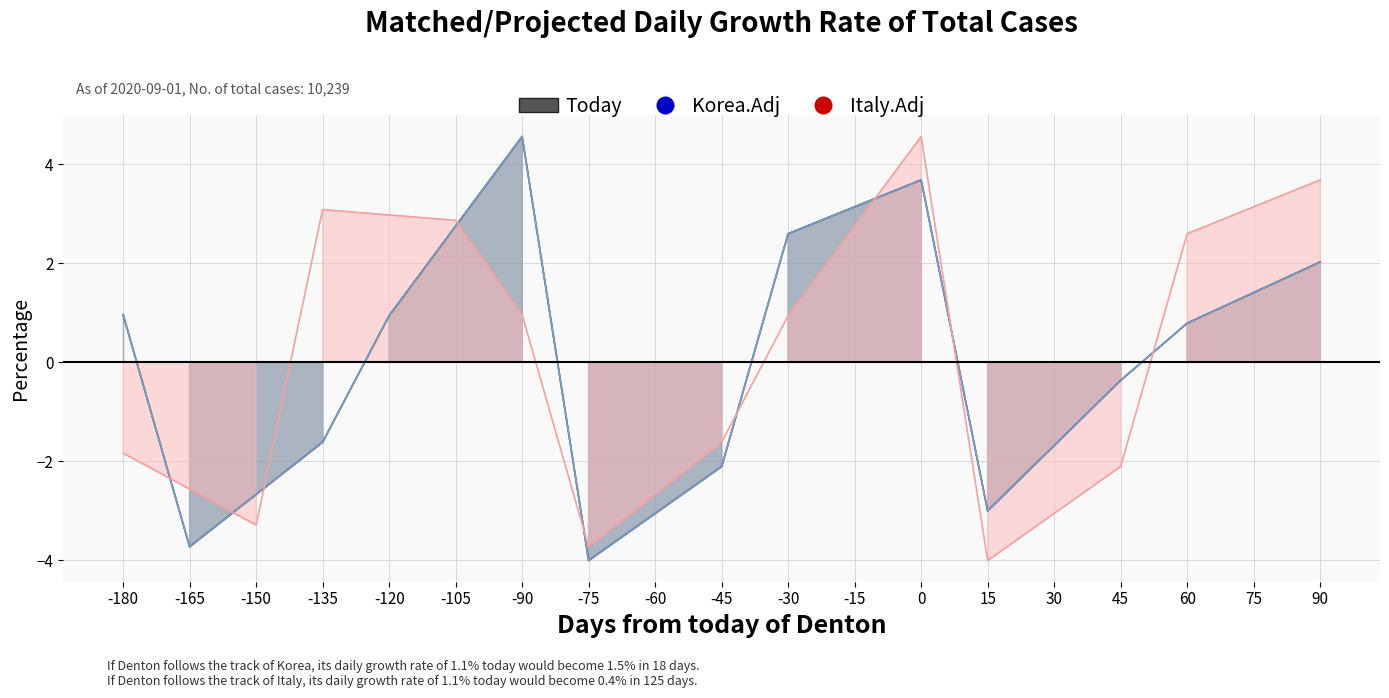

What is the maximum value for Series_C?

4.6